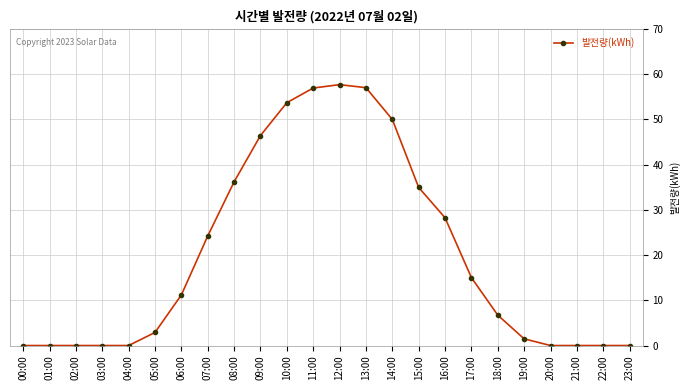

How many lines are shown in the chart?

1